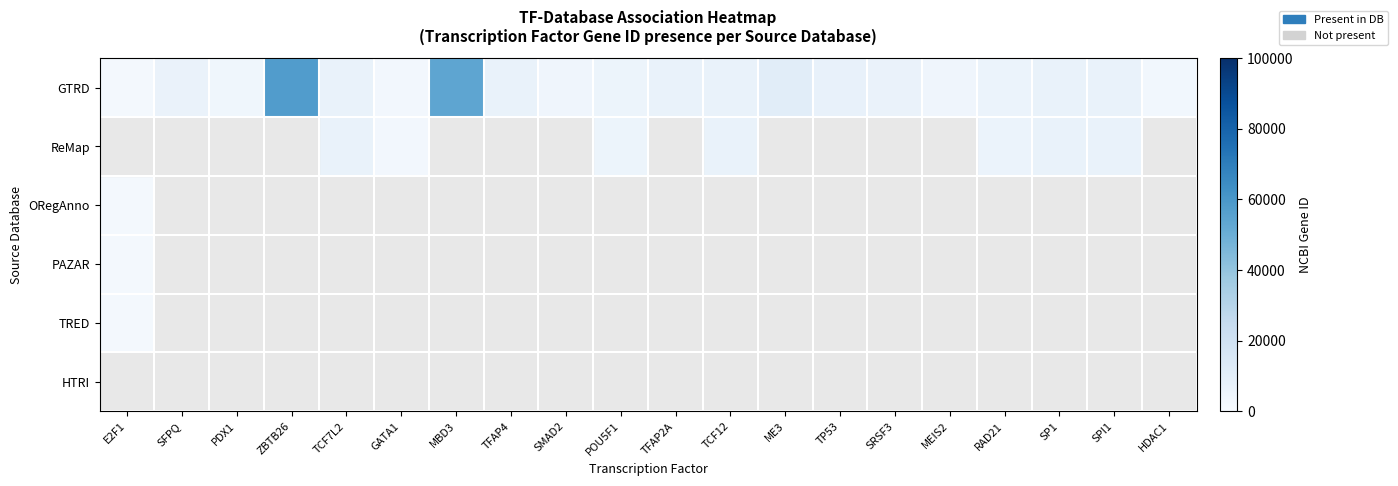

How many categories are shown in the chart?

20